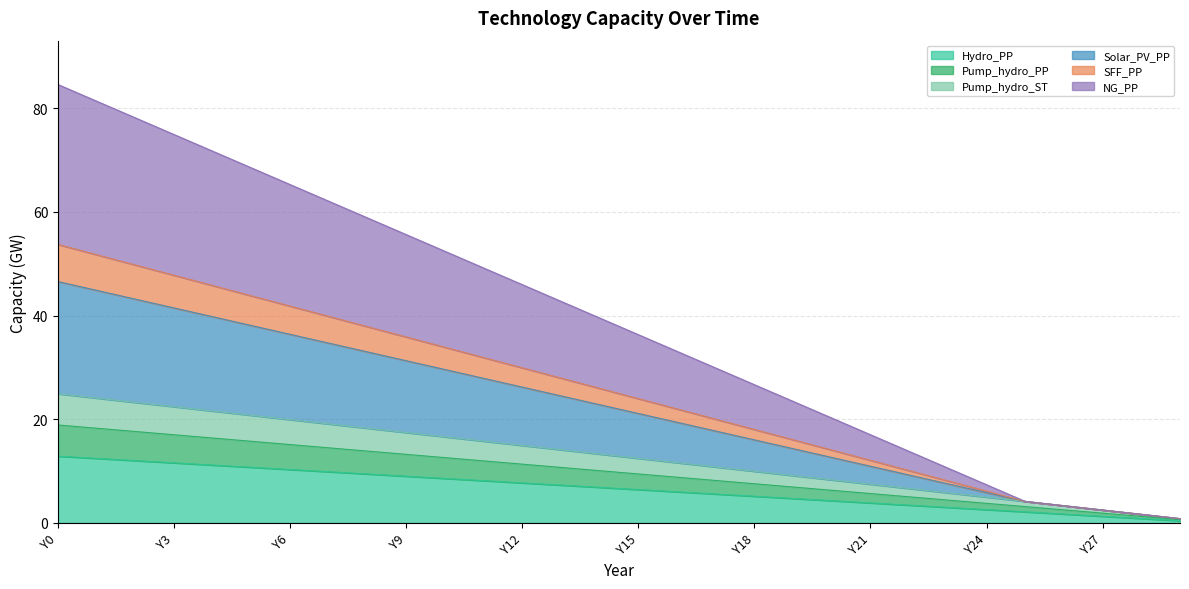

What is the value of the Pump_hydro_PP point at the 9th from the left?

9.4